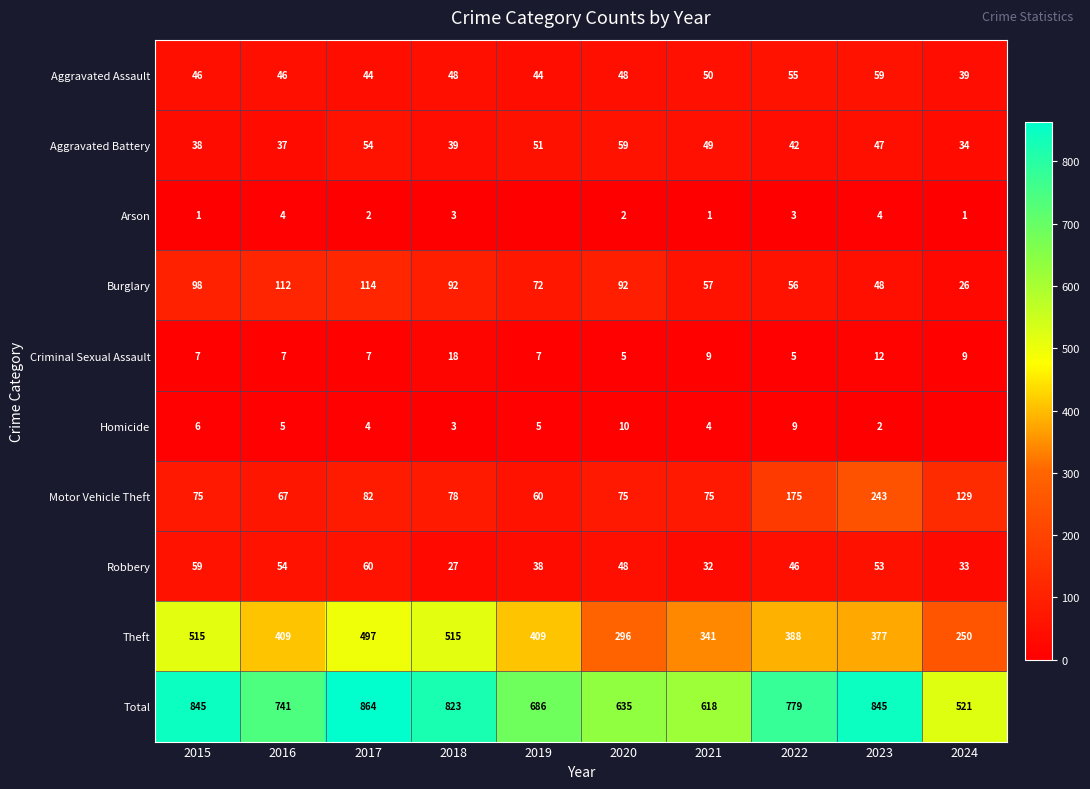

List the labels in order of Robbery value, largest first.

2017, 2015, 2016, 2023, 2020, 2022, 2019, 2024, 2021, 2018